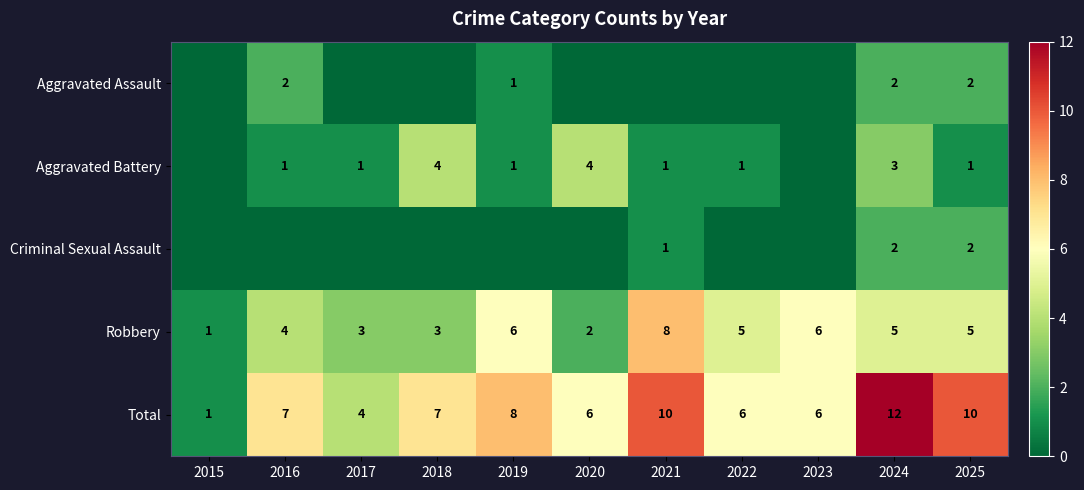

What is the difference between the second highest and minimum values in the Robbery series?

5